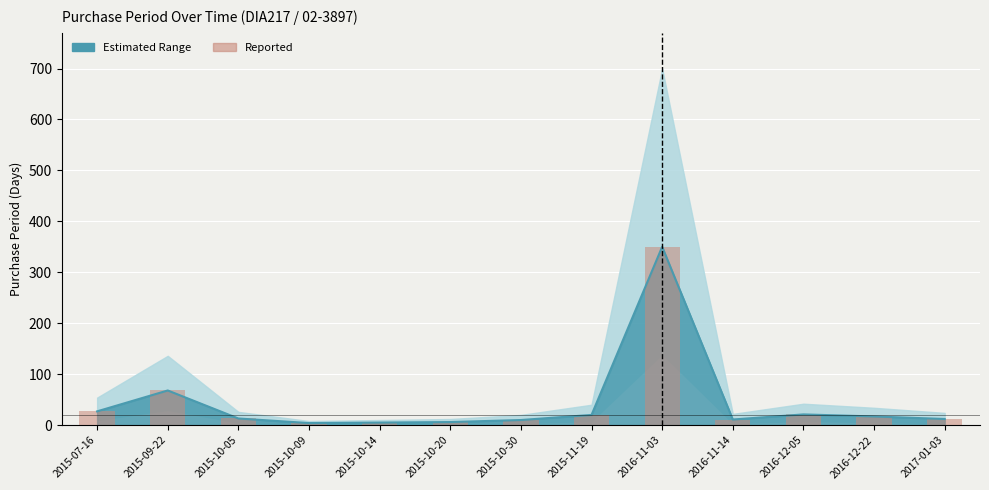

What is the difference between the second highest and minimum values?

64